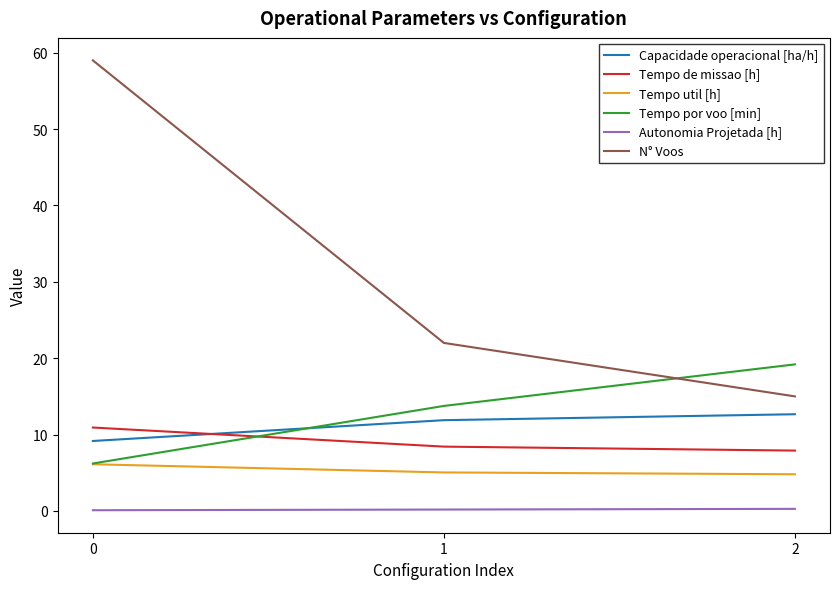

Is the value of Autonomia Projetada [h] at 1 greater than the value of Tempo por voo [min] at 0?

No